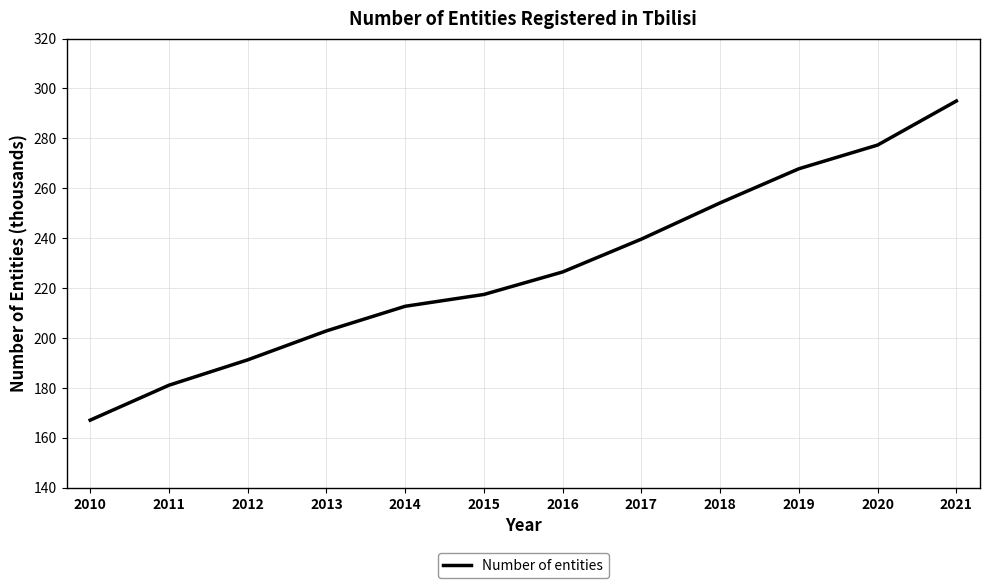

True or false: there are more than 0 points higher than both neighbors.

False